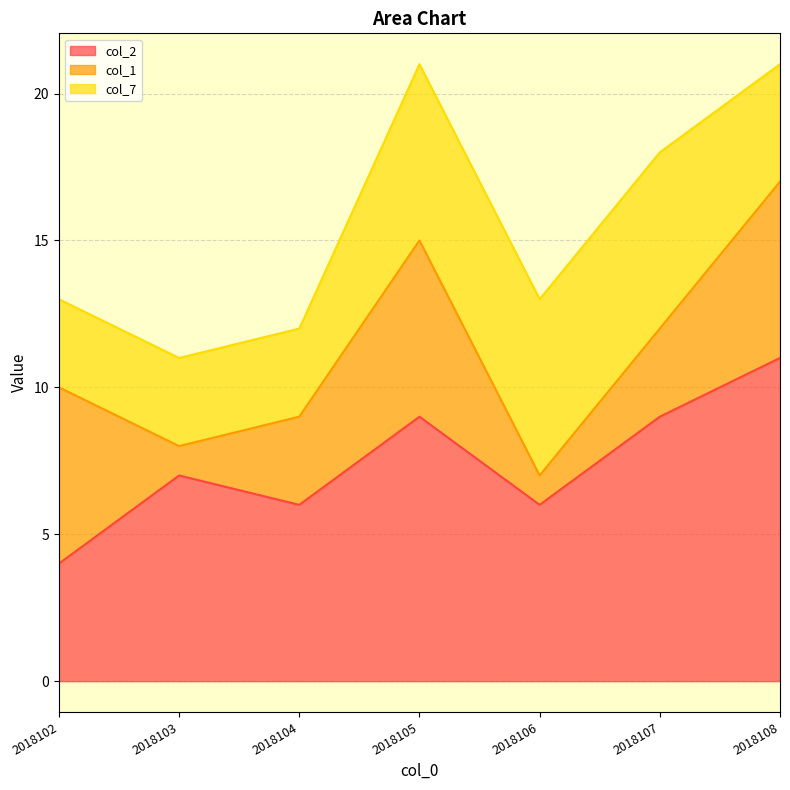

Which category has the lowest value in the col_7 series?

2018102